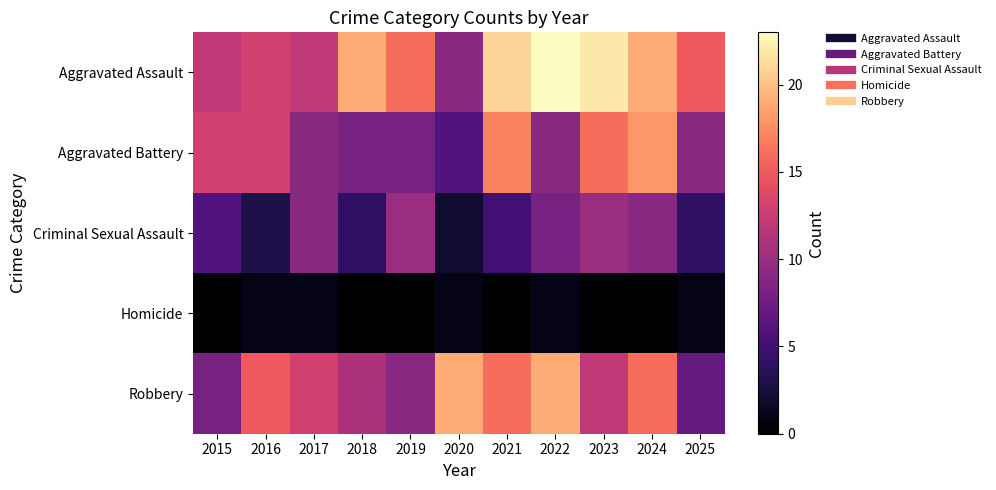

Which has a higher value, 2016 or 2022?

2022